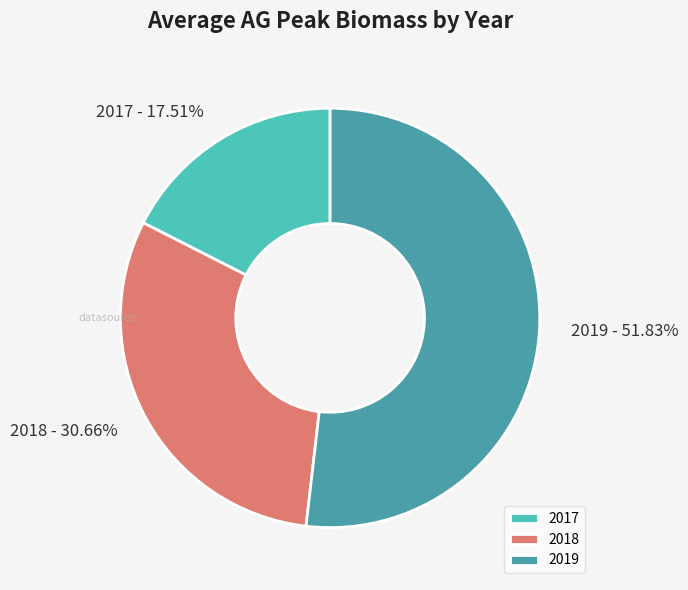

How many slices are in this pie chart?

3